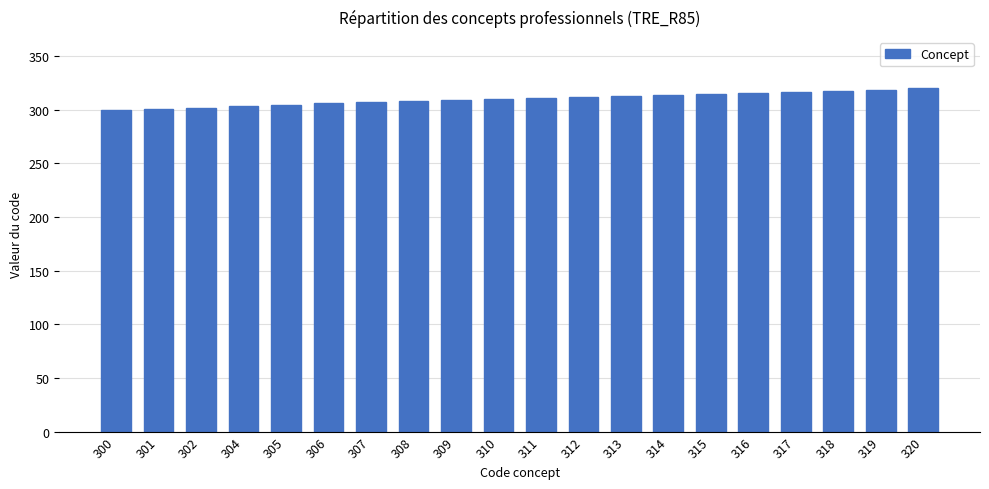

What is the difference between the values at 304 and 307?

3